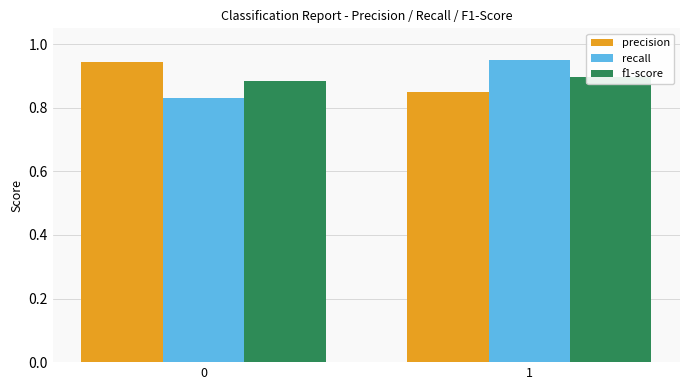

At which category does the chart reach its peak across all series?

1